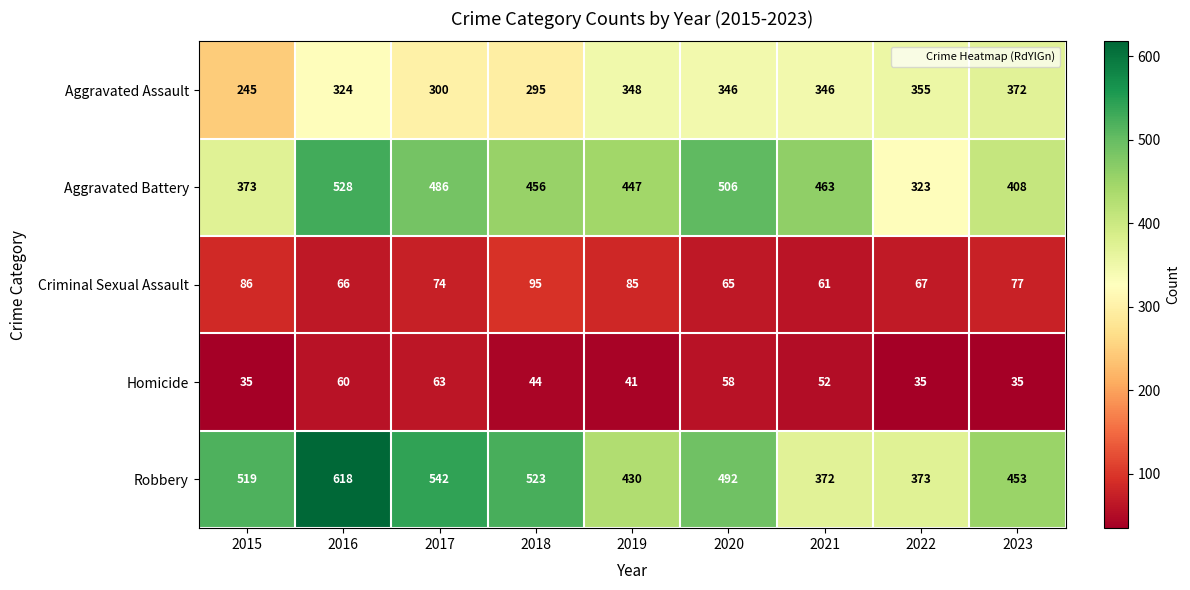

Which series has the largest total across all categories?

Robbery